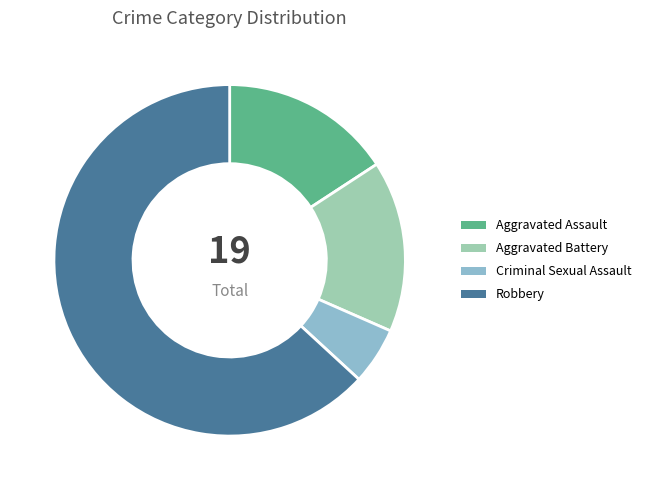

Does any single category account for the majority?

Yes